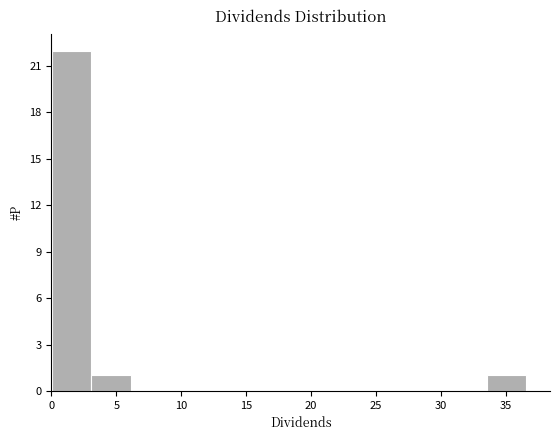

Reading left to right, list every bar in this chart as the range it spans on the x-axis followed by its height. Neither the bar edges nor the heights are printed on the chart, so give them approximately, as read against the axes.

0.0 to 3.0: 22
3.0 to 6.0: 1
6.0 to 9.0: 0
9.0 to 12.0: 0
12.0 to 15.5: 0
15.5 to 18.5: 0
18.5 to 21.5: 0
21.5 to 24.5: 0
24.5 to 27.5: 0
27.5 to 30.5: 0
30.5 to 33.5: 0
33.5 to 36.5: 1